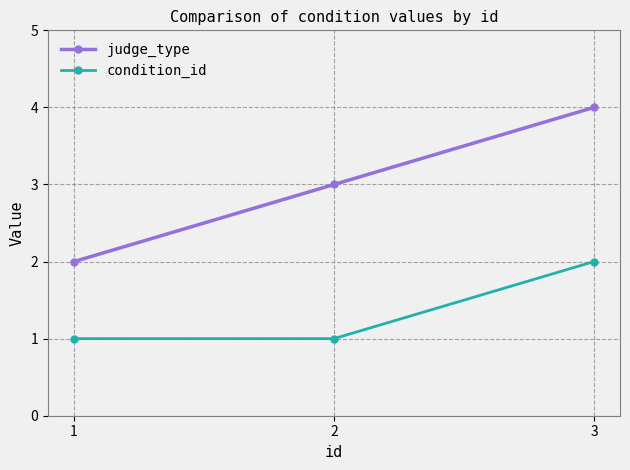

What is the difference between the condition_id values at 2 and 3?

1